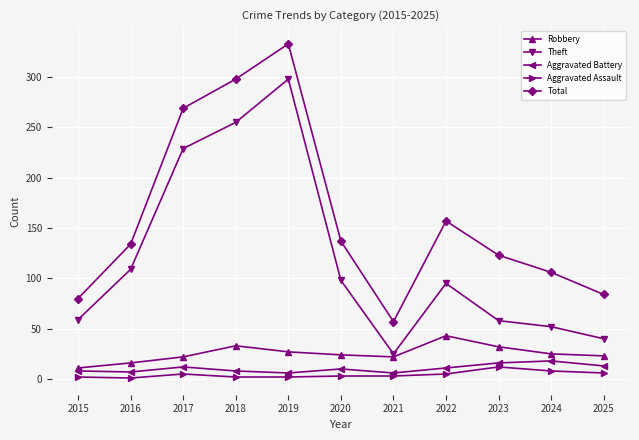

Rank the series by their maximum value, from lowest to highest.

Aggravated Assault, Aggravated Battery, Robbery, Theft, Total